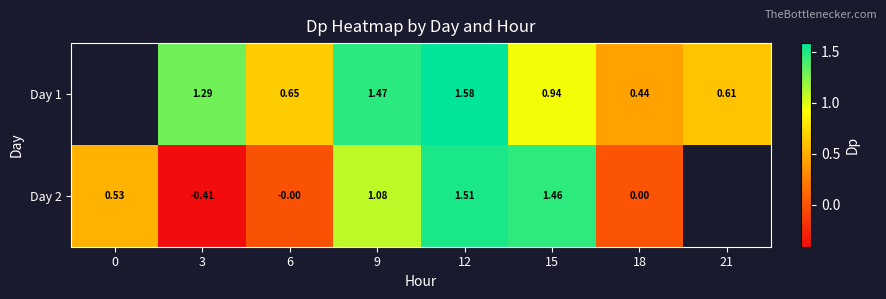

The Day 1 series shows 1.6 at 12. True or false?

True